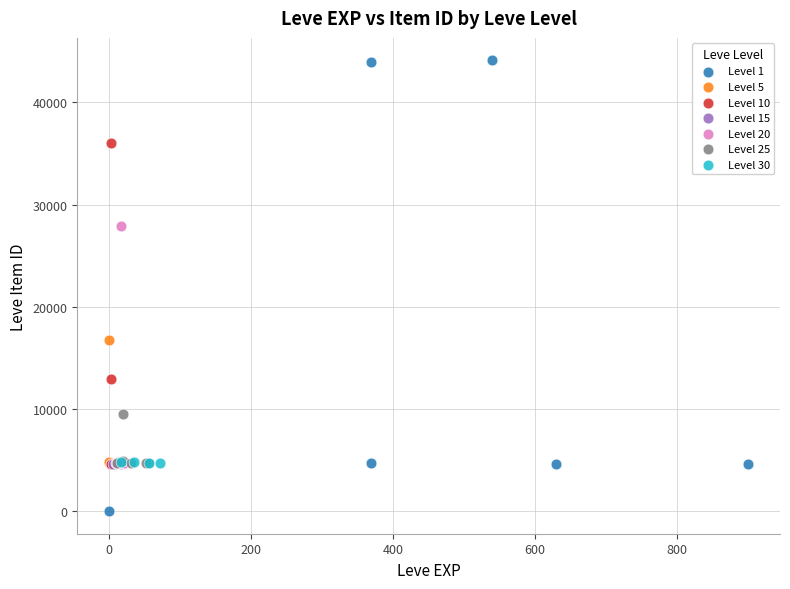

Which series has the widest spread of Y values?

Level 1